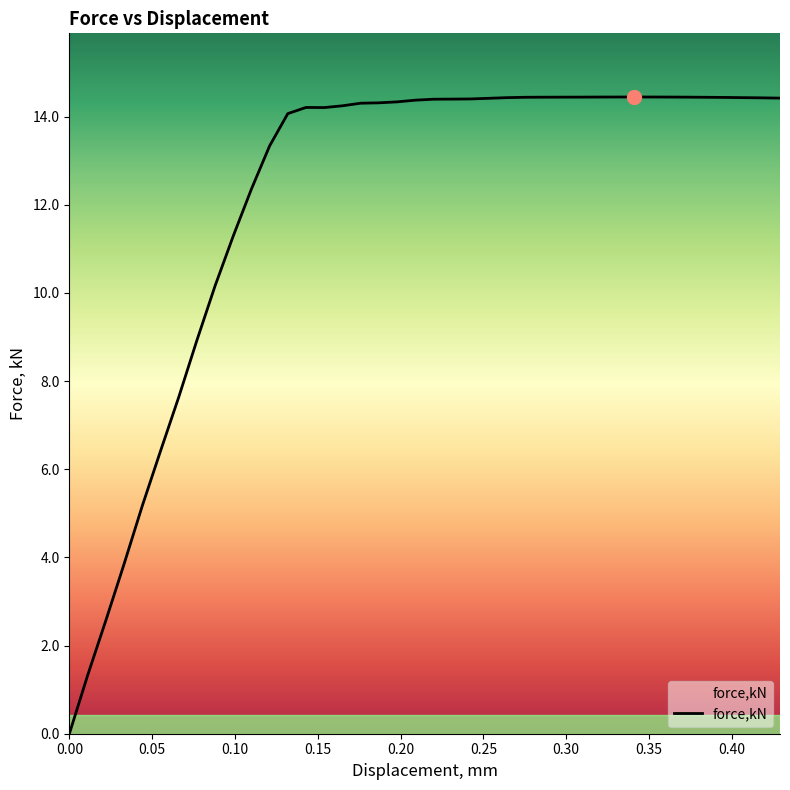

Does the chart display data point markers on the line(s)?

No